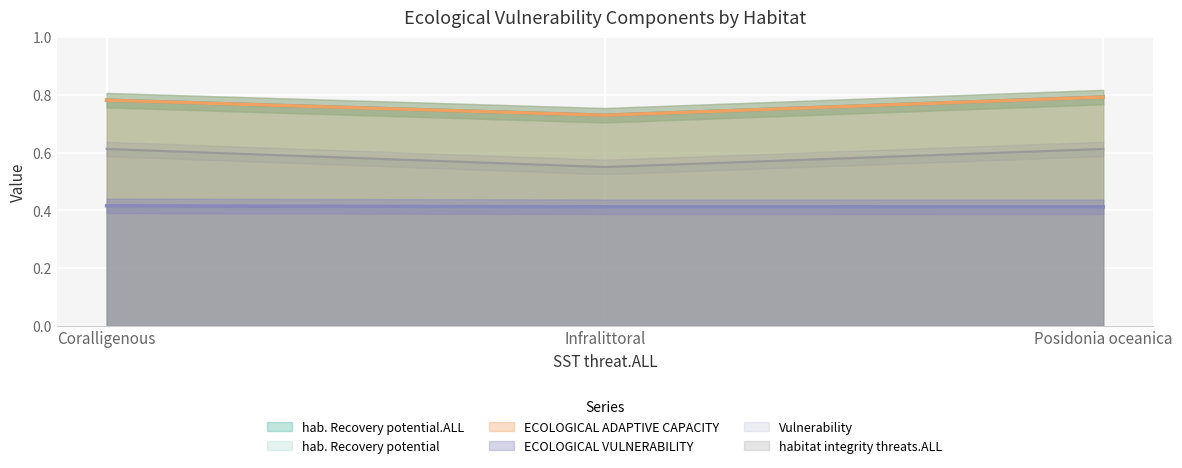

What is the greatest value displayed?

0.8